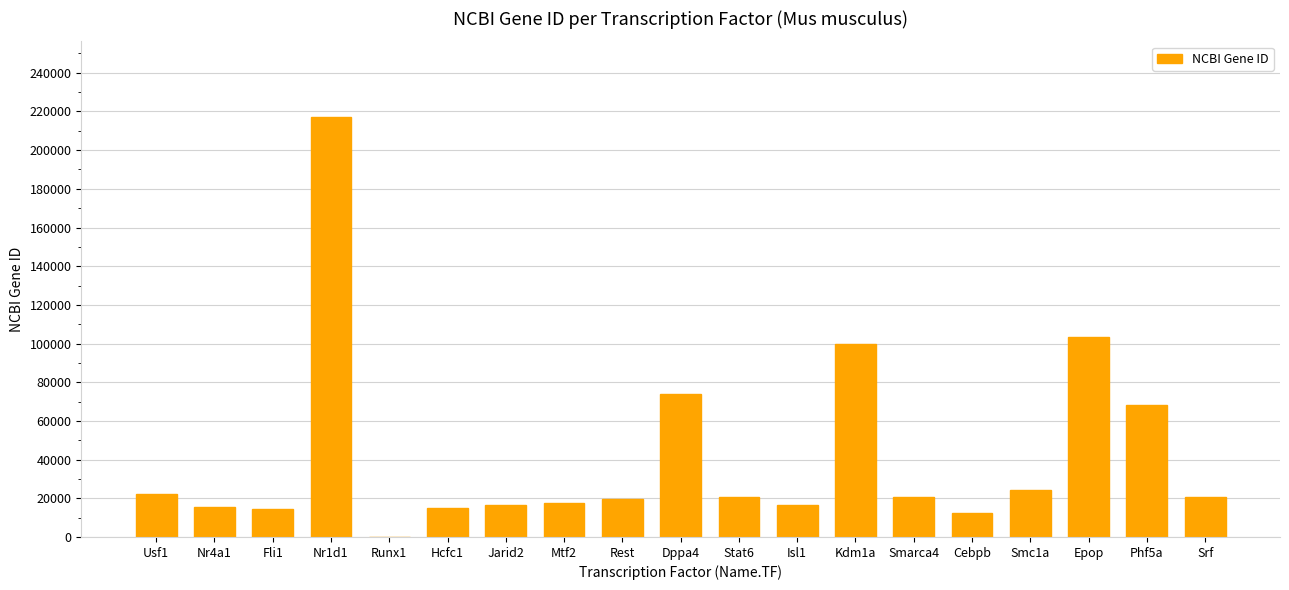

What is the change in value from Runx1 to Phf5a?

+68479